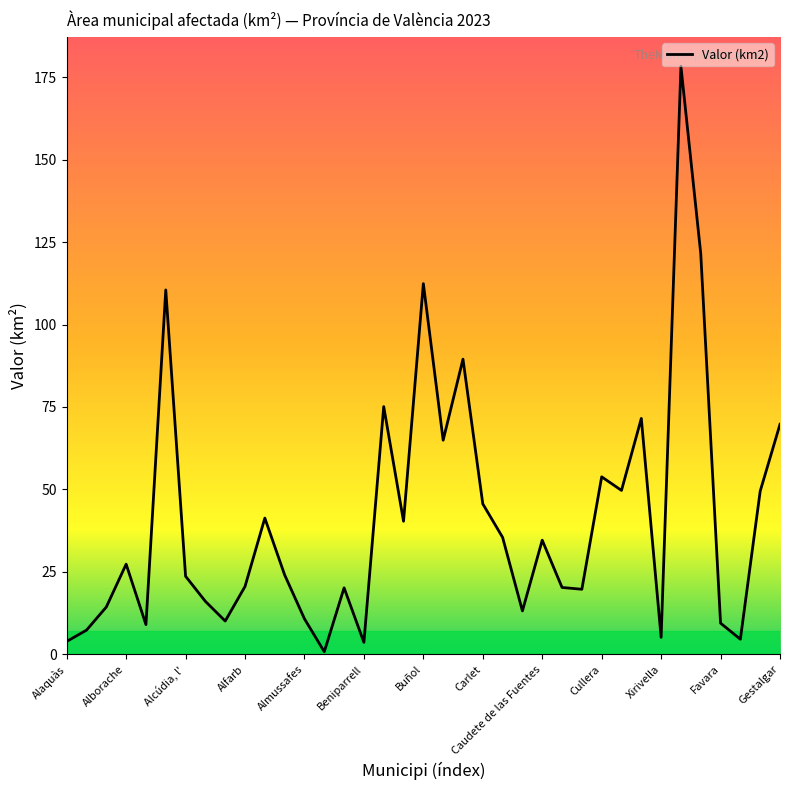

What is the sum of all values?

1507.8